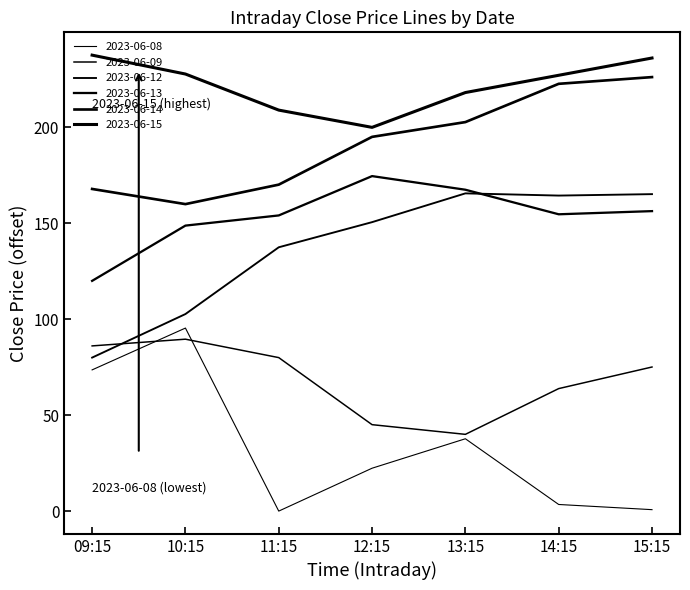

Where is the first local minimum for 2023-06-14?

10:15